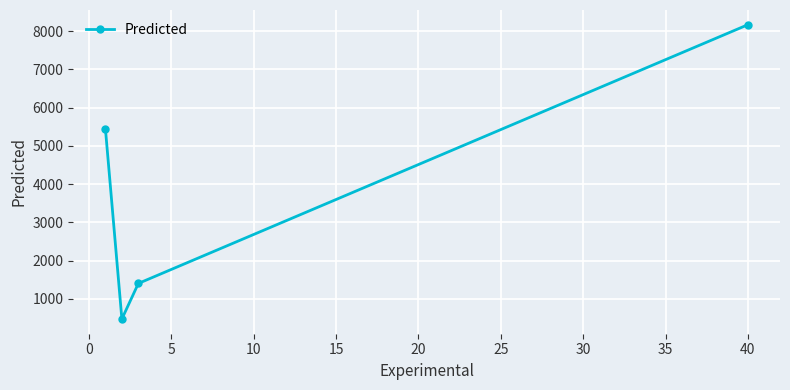

What is the difference between the second highest and second lowest values?

4050.7